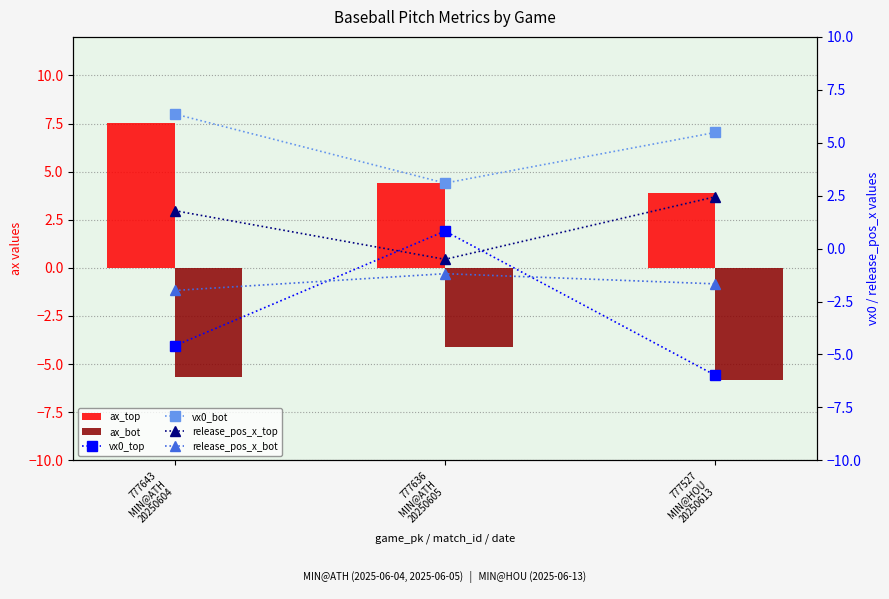

How many categories are shown in the chart?

3